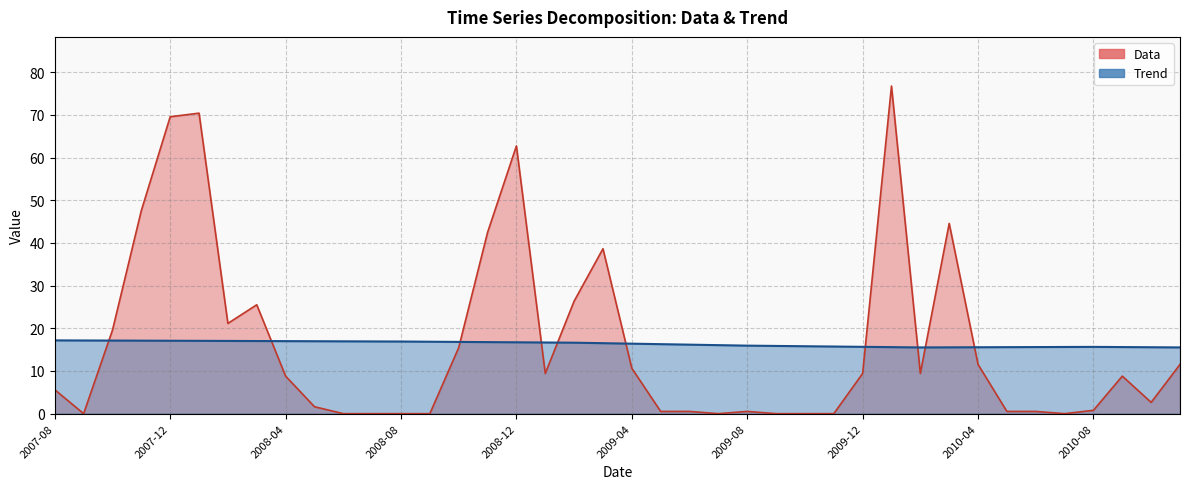

At which category is the sum across all series the highest?

2010-01